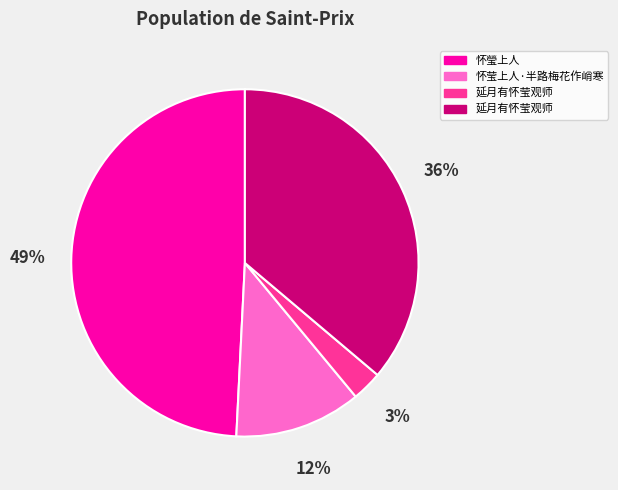

Is there any slice that represents more than half of the pie?

No